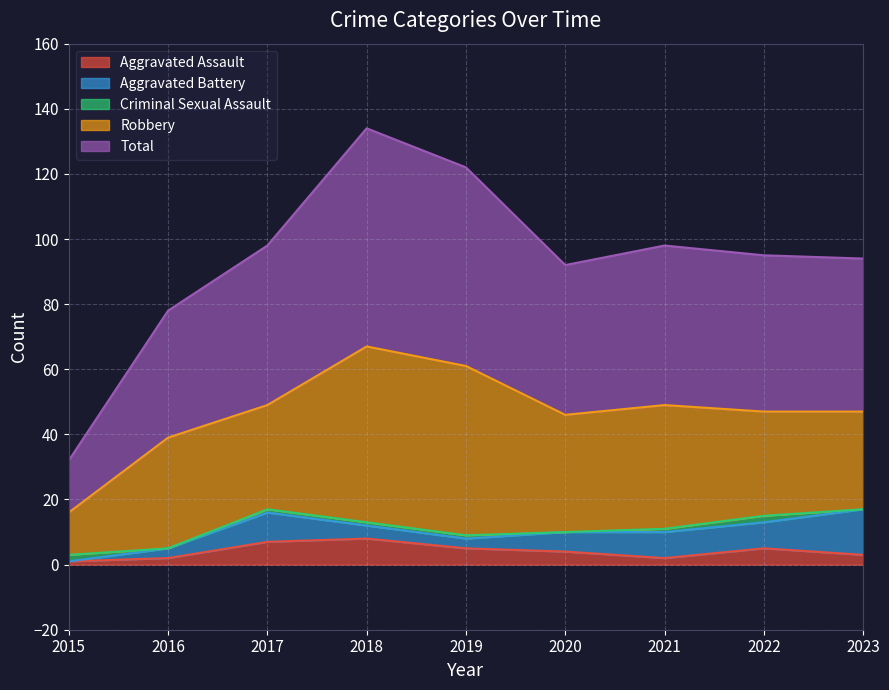

What is the total value across all series at 2023?

94